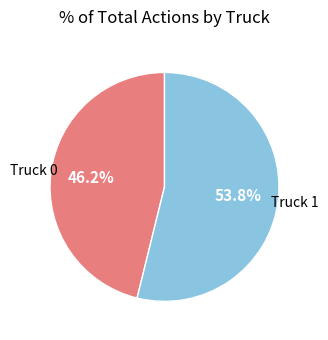

How many slices are in this pie chart?

2